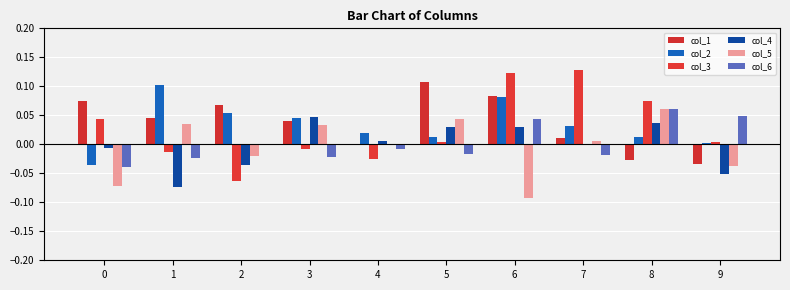

Does the chart contain stacked bars?

No